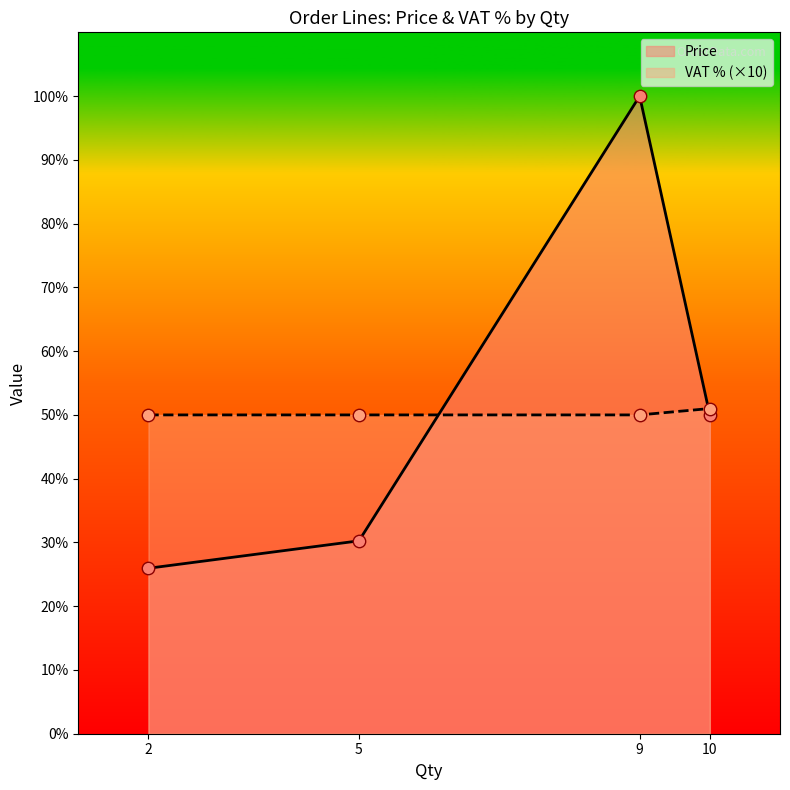

At which category is the sum across all series the highest?

9